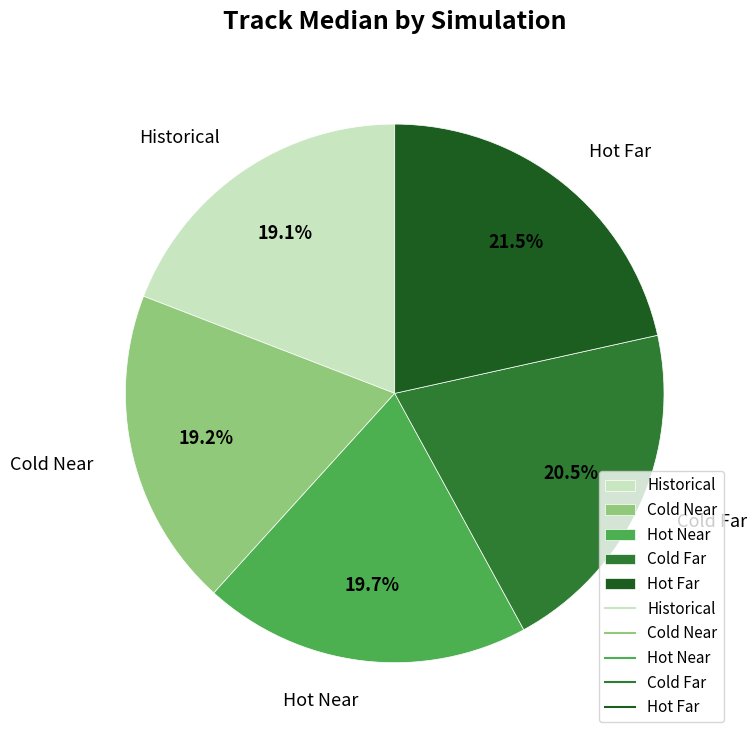

Is it true that Hot Near is 6% of the pie?

False